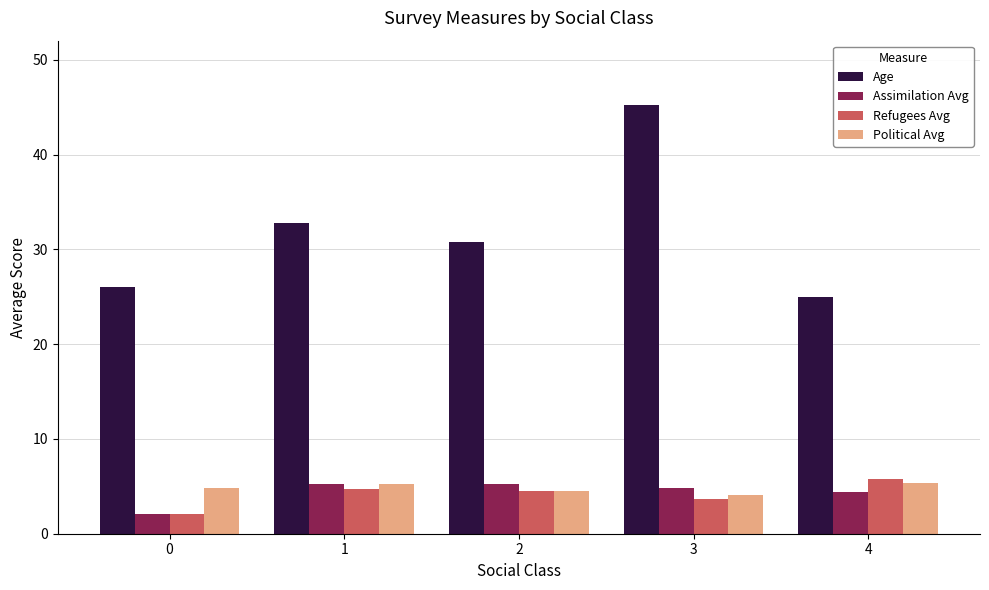

Which category has the highest value in the Age series?

3